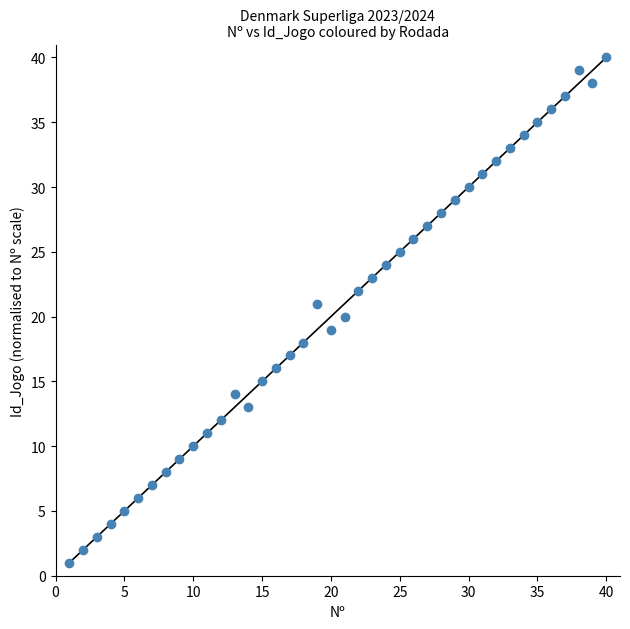

What is the range of Y values (max minus min)?

39.0